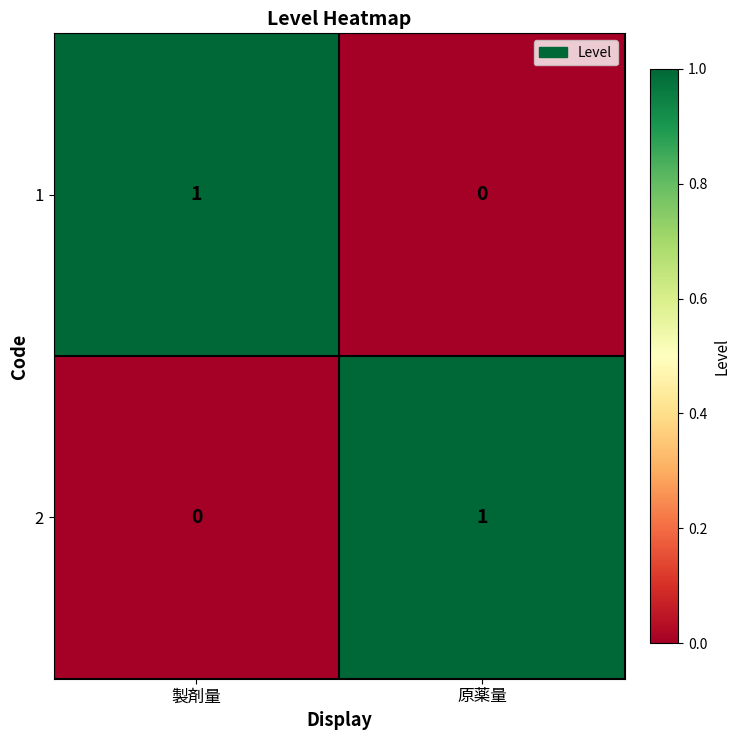

At which label is 2 closest to 0?

製剤量